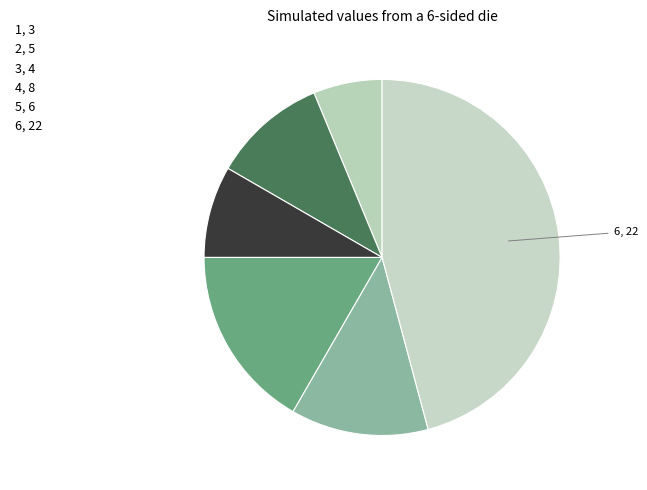

Count the number of slices in the pie.

6